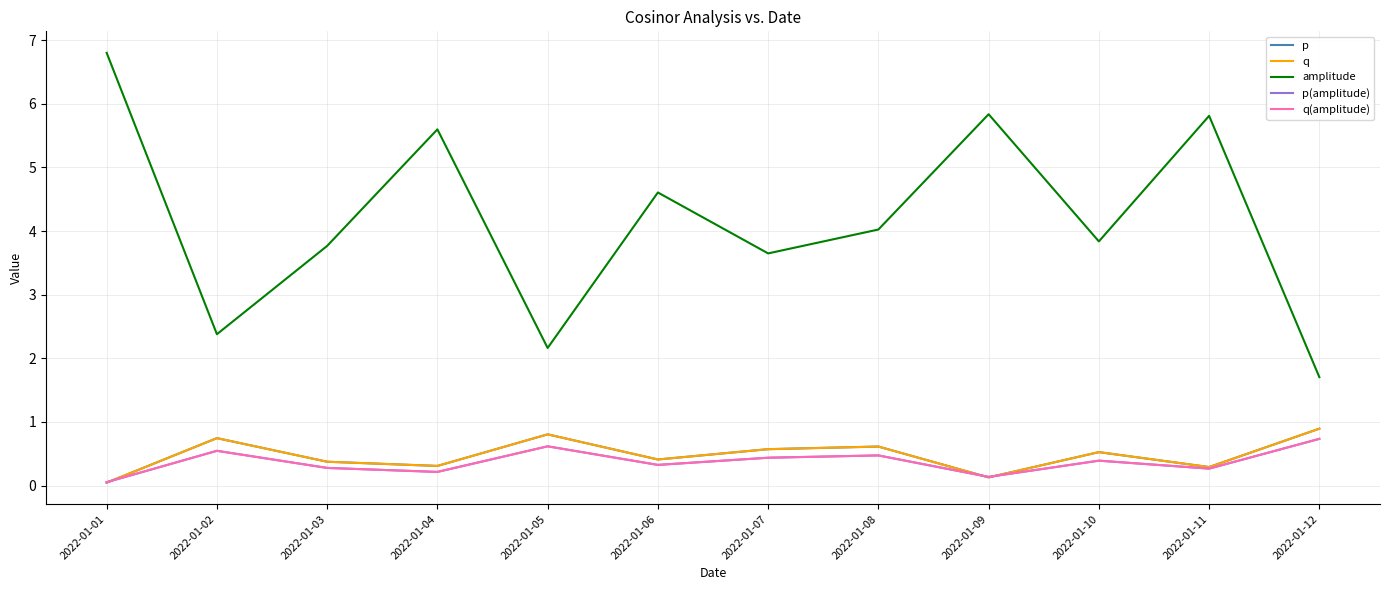

Reading right to left, transcribe all the data shown in this chart.

p: 2022-01-12=0.9	2022-01-11=0.3	2022-01-10=0.5	2022-01-09=0.1	2022-01-08=0.6	2022-01-07=0.6	2022-01-06=0.4	2022-01-05=0.8	2022-01-04=0.3	2022-01-03=0.4	2022-01-02=0.7	2022-01-01=0.0
q: 2022-01-12=0.9	2022-01-11=0.3	2022-01-10=0.5	2022-01-09=0.1	2022-01-08=0.6	2022-01-07=0.6	2022-01-06=0.4	2022-01-05=0.8	2022-01-04=0.3	2022-01-03=0.4	2022-01-02=0.7	2022-01-01=0.0
amplitude: 2022-01-12=1.7	2022-01-11=5.8	2022-01-10=3.8	2022-01-09=5.8	2022-01-08=4.0	2022-01-07=3.6	2022-01-06=4.6	2022-01-05=2.2	2022-01-04=5.6	2022-01-03=3.8	2022-01-02=2.4	2022-01-01=6.8
p(amplitude): 2022-01-12=0.7	2022-01-11=0.3	2022-01-10=0.4	2022-01-09=0.1	2022-01-08=0.5	2022-01-07=0.4	2022-01-06=0.3	2022-01-05=0.6	2022-01-04=0.2	2022-01-03=0.3	2022-01-02=0.5	2022-01-01=0.1
q(amplitude): 2022-01-12=0.7	2022-01-11=0.3	2022-01-10=0.4	2022-01-09=0.1	2022-01-08=0.5	2022-01-07=0.4	2022-01-06=0.3	2022-01-05=0.6	2022-01-04=0.2	2022-01-03=0.3	2022-01-02=0.5	2022-01-01=0.1